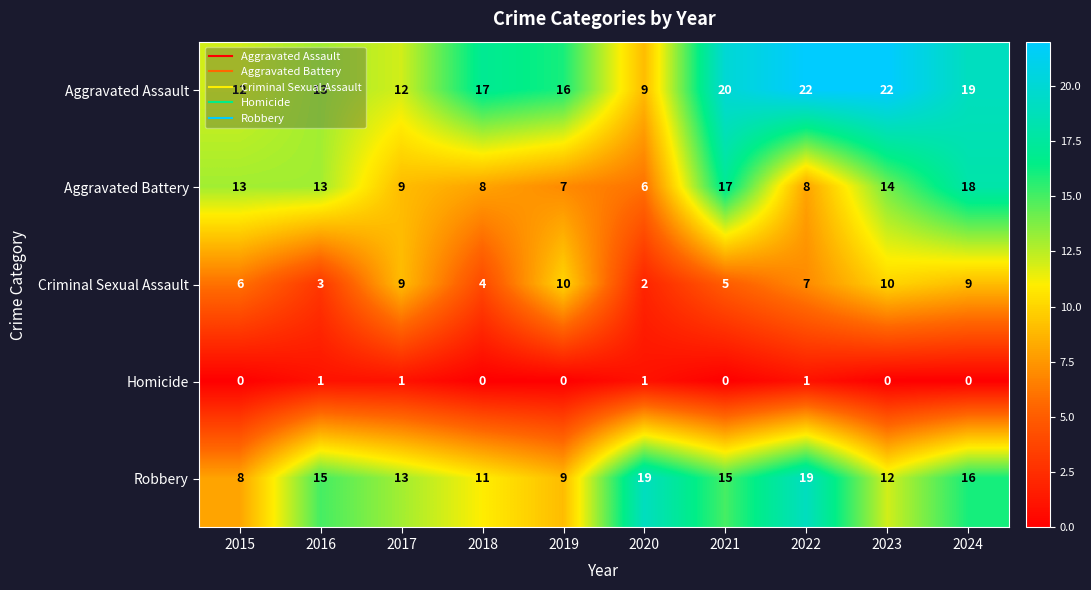

Is it true that Criminal Sexual Assault equals 7 at 2022?

True